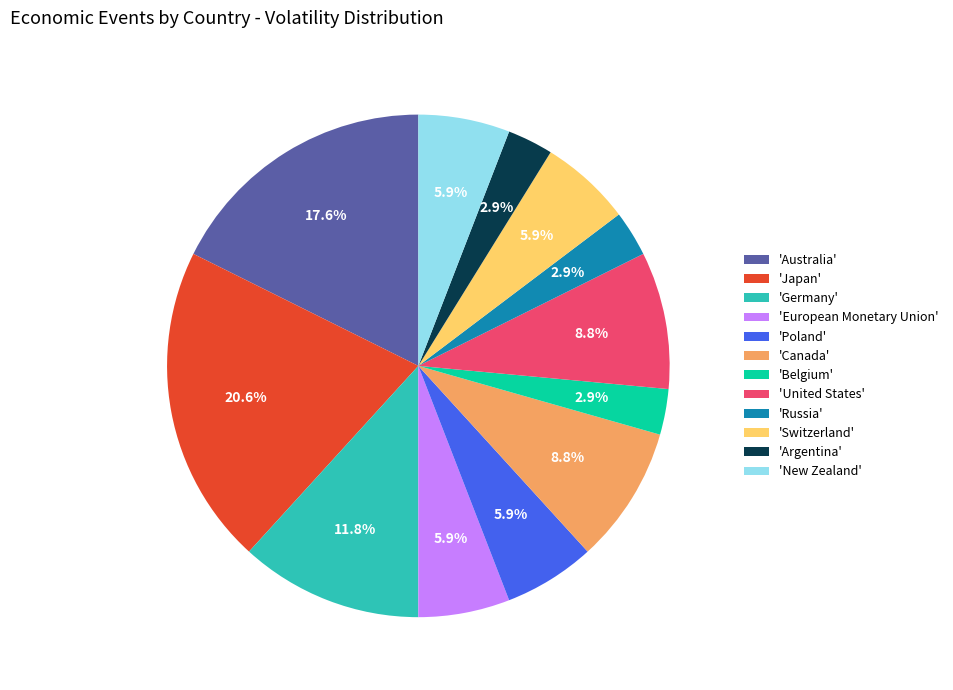

Is there any slice that represents more than half of the pie?

No